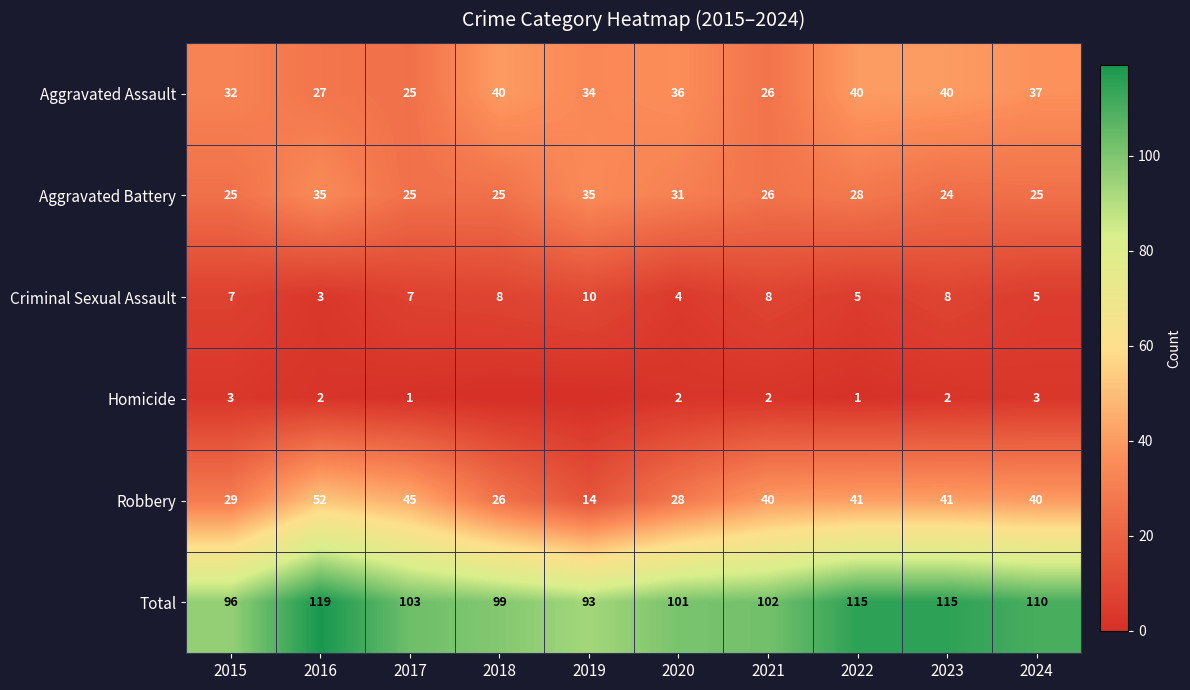

At which category is the sum across all series the highest?

2016